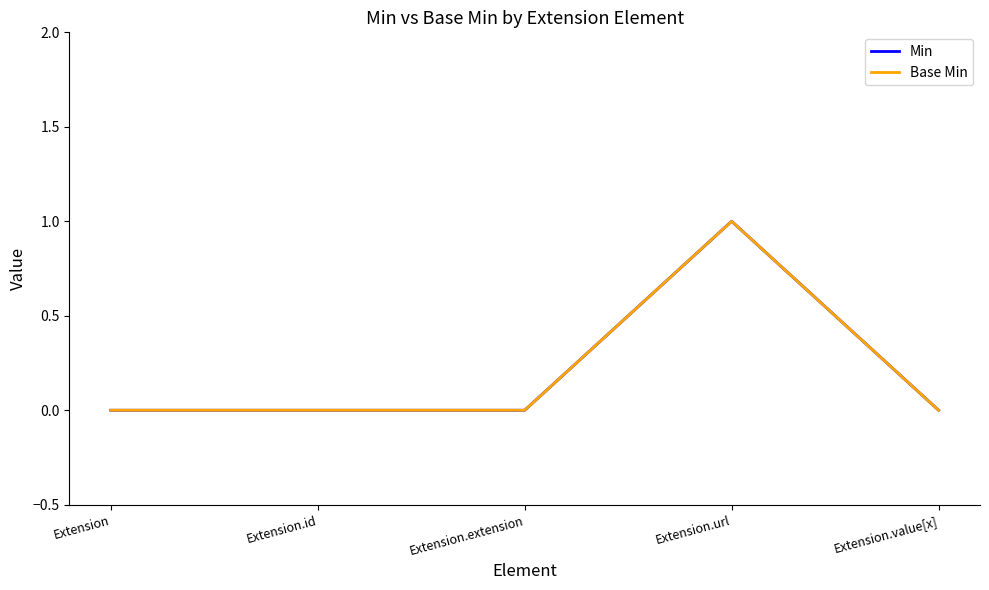

At how many categories does at least one series exceed 0?

1